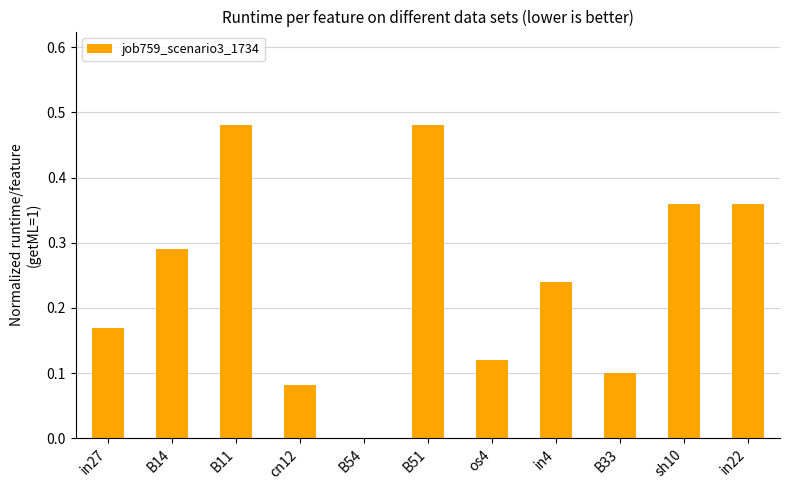

The chart shows a value of 0.2 at B33. True or false?

False